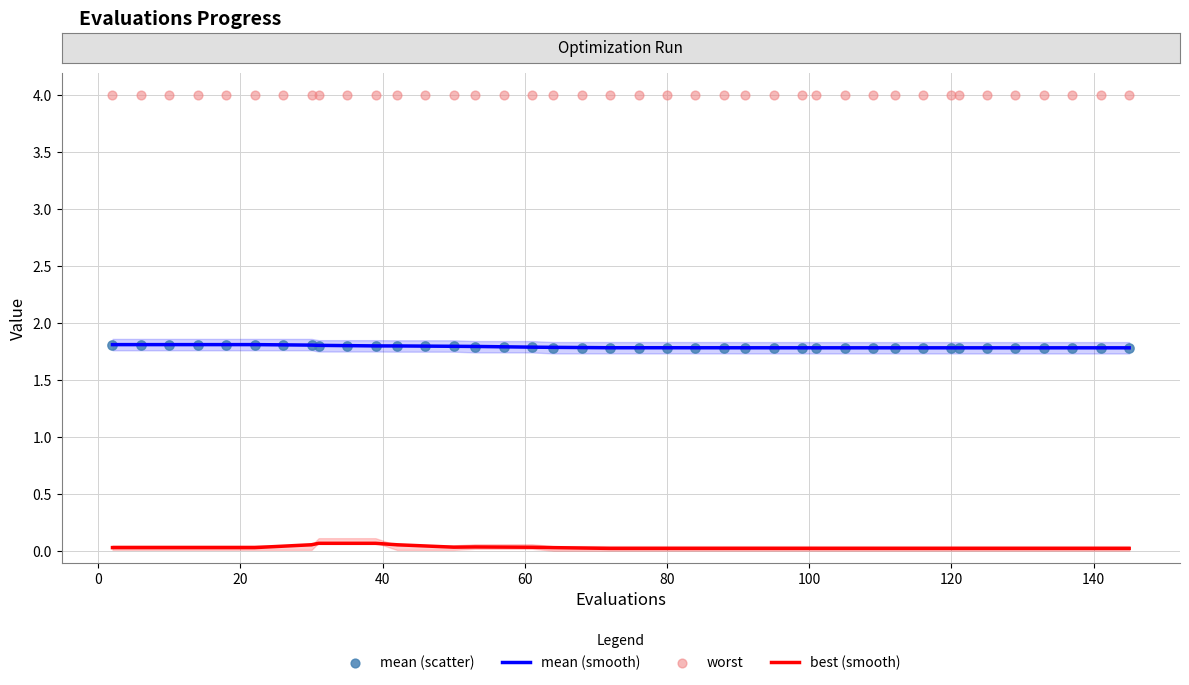

Is the value of best (smooth) at 11 greater than the value of worst at 14?

No